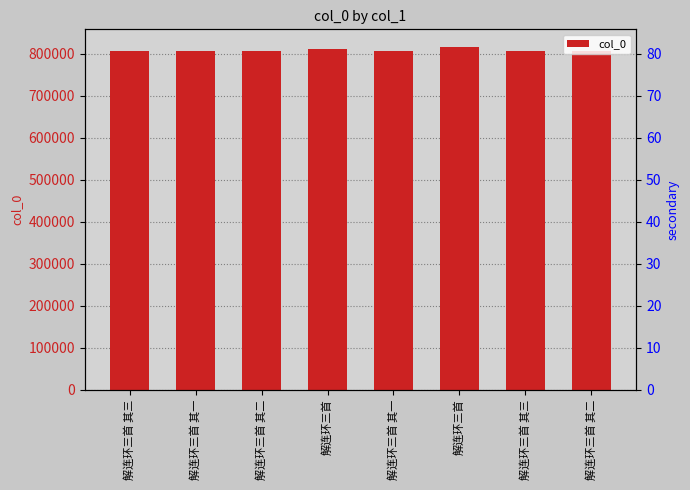

What is the greatest value displayed?

816802